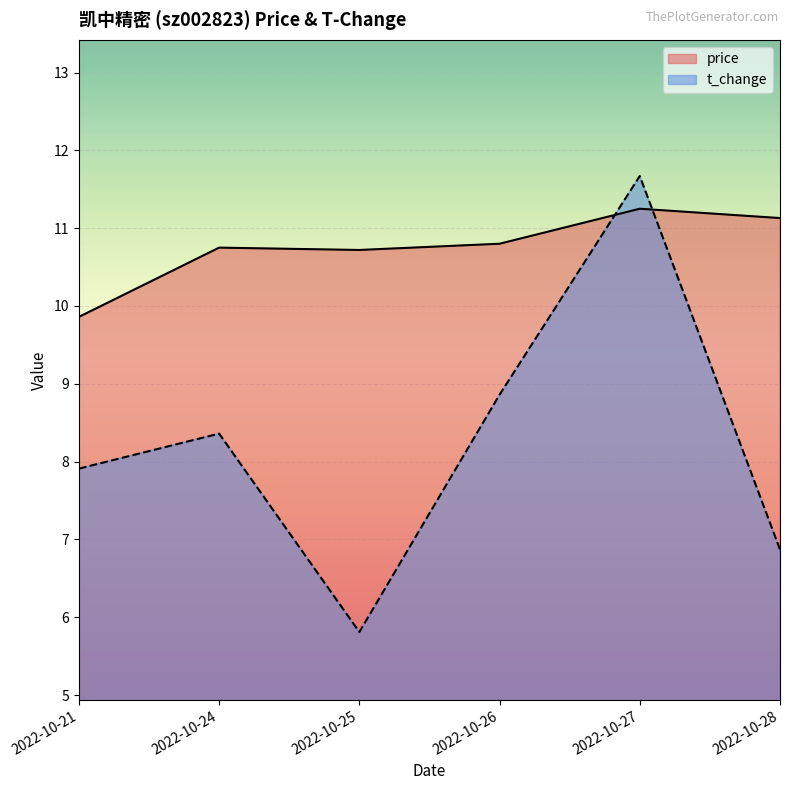

At which category does price reach its first local peak?

2022-10-24